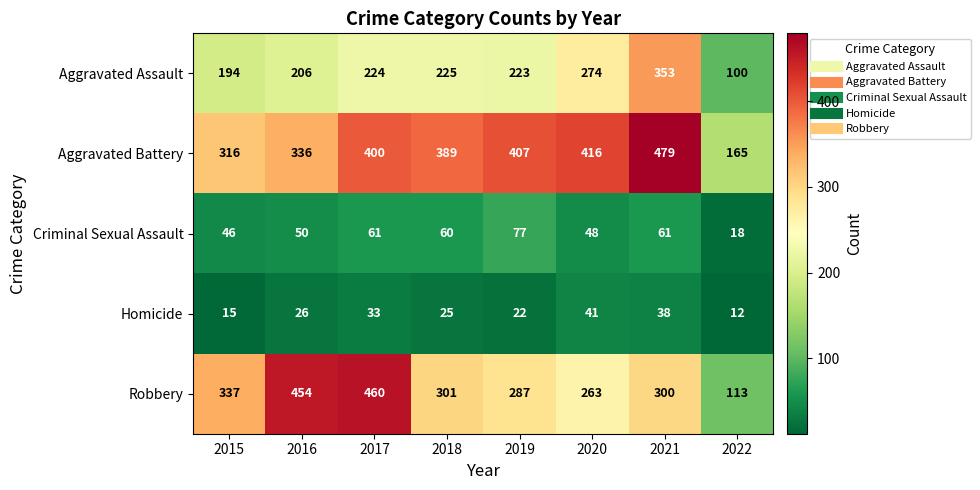

List the series in order of their peak value, highest first.

Aggravated Battery, Robbery, Aggravated Assault, Criminal Sexual Assault, Homicide